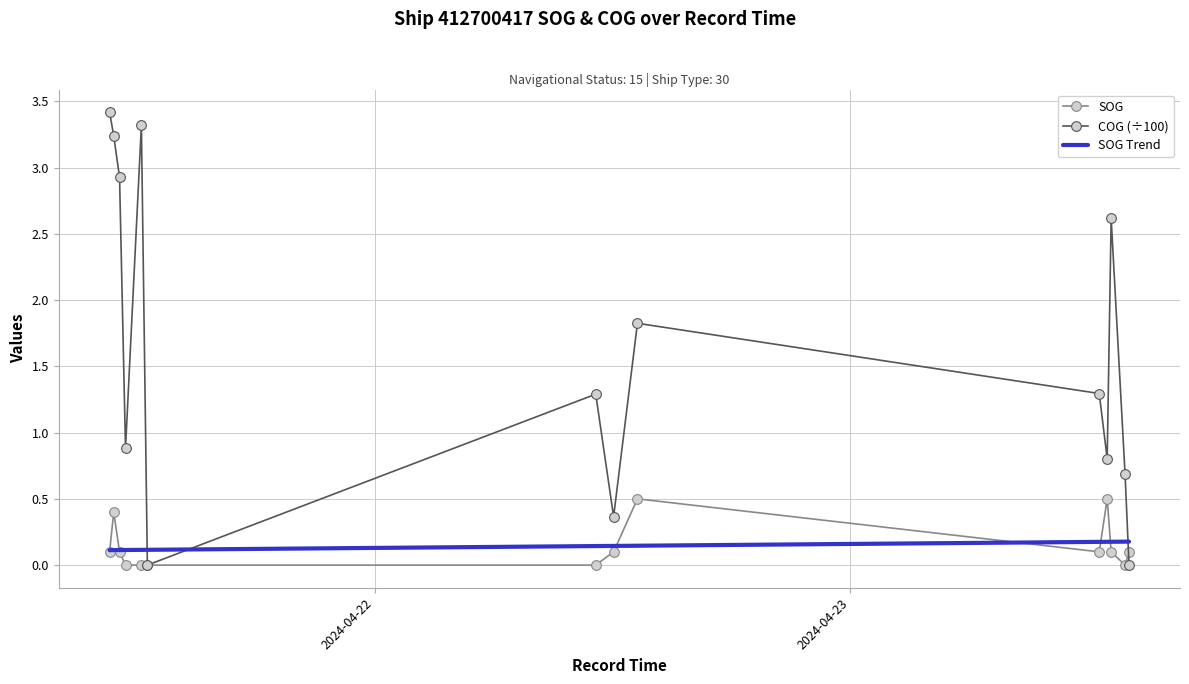

Which series has the largest range (max minus min)?

COG (÷100)